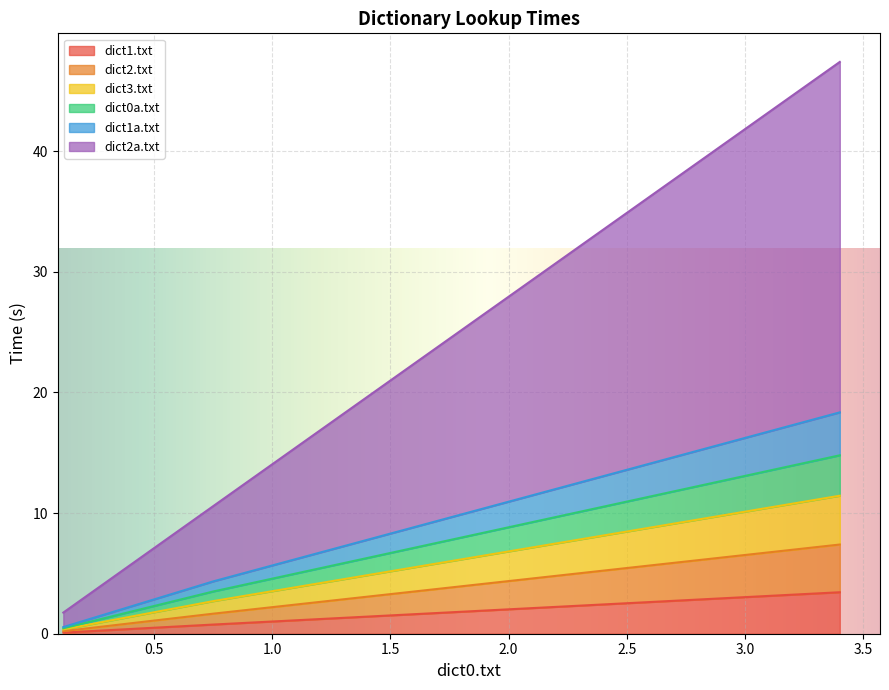

What is the maximum value for dict1.txt?

3.4